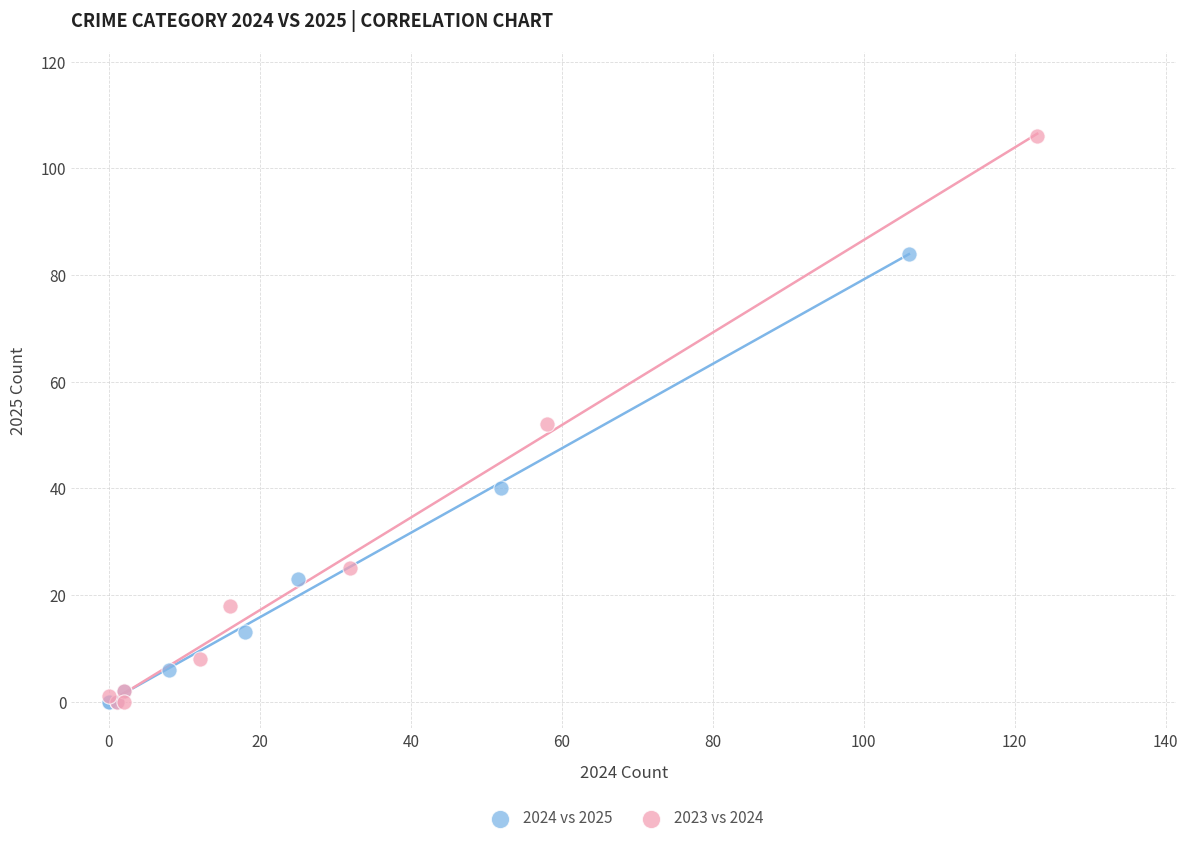

Which series contains the highest Y value?

2023 vs 2024